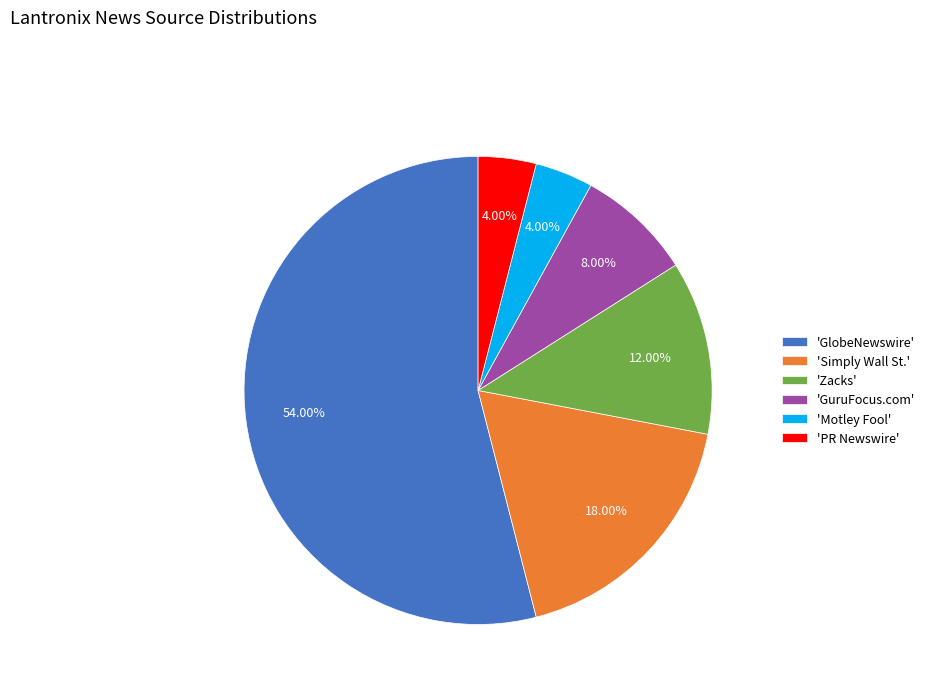

Combined, do 'GuruFocus.com' and 'PR Newswire' account for over 50%?

No